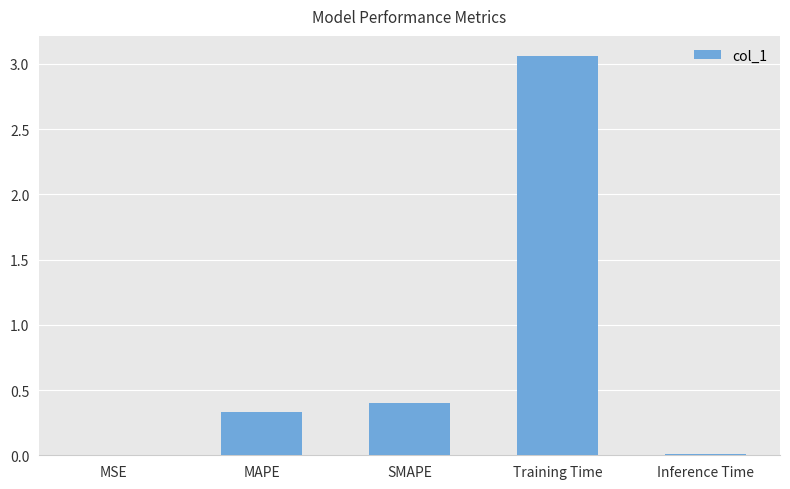

True or false: the data shows 0.4 at SMAPE.

True